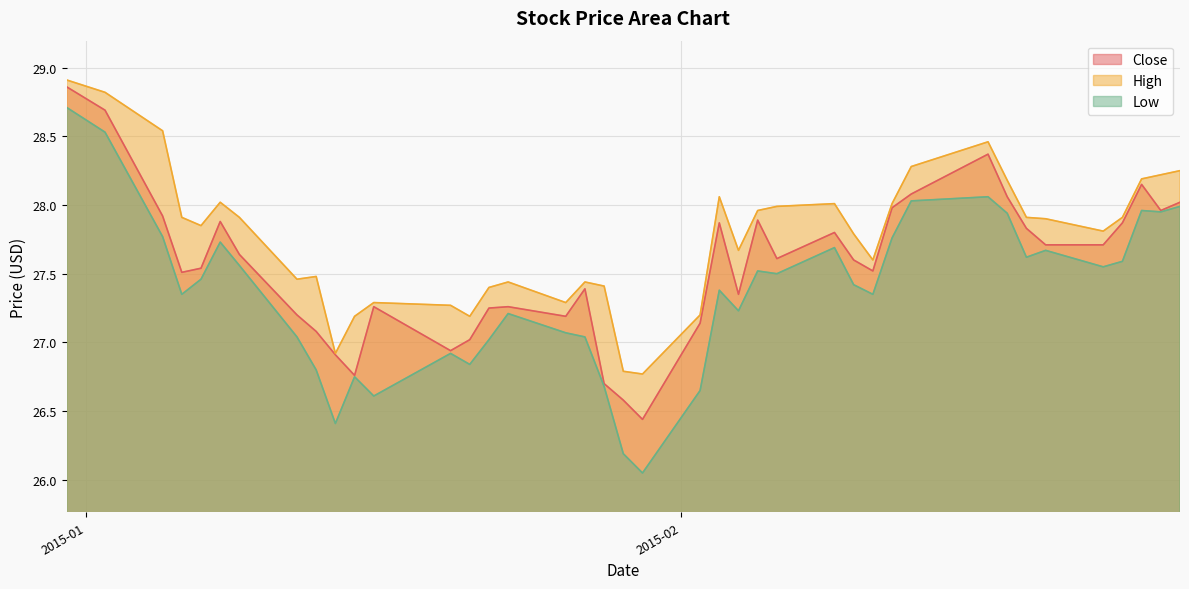

What is the minimum value for Low?

26.0